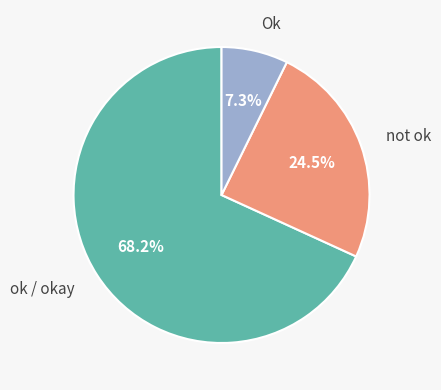

Which slice is the largest?

ok / okay